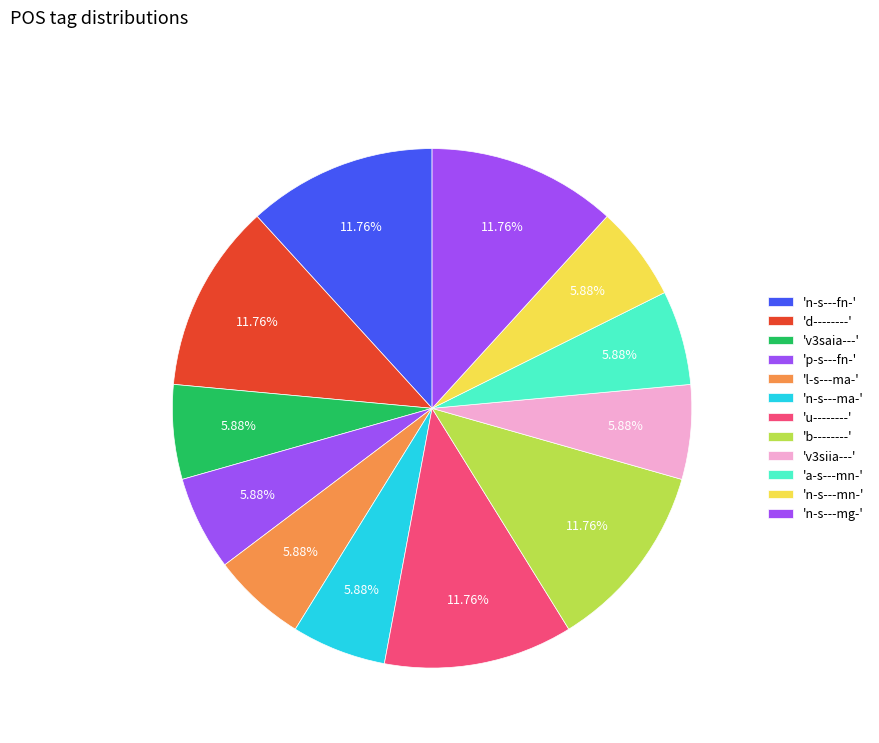

Count the number of slices in the pie.

12